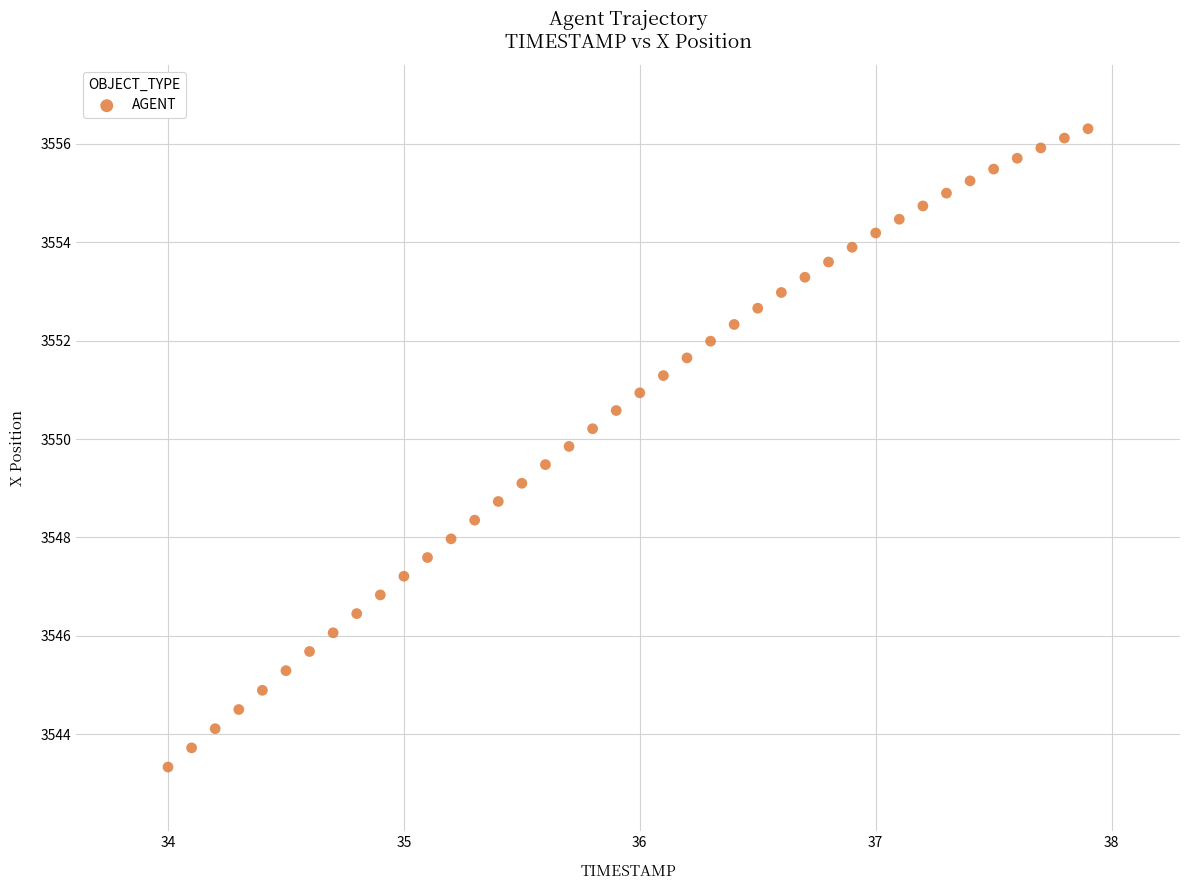

What is the range of Y values (max minus min)?

13.0